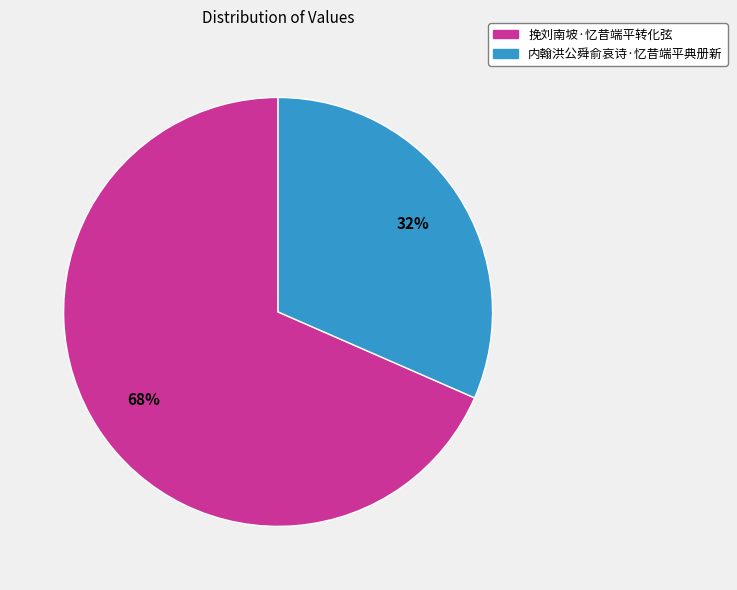

How many slices are in this pie chart?

2